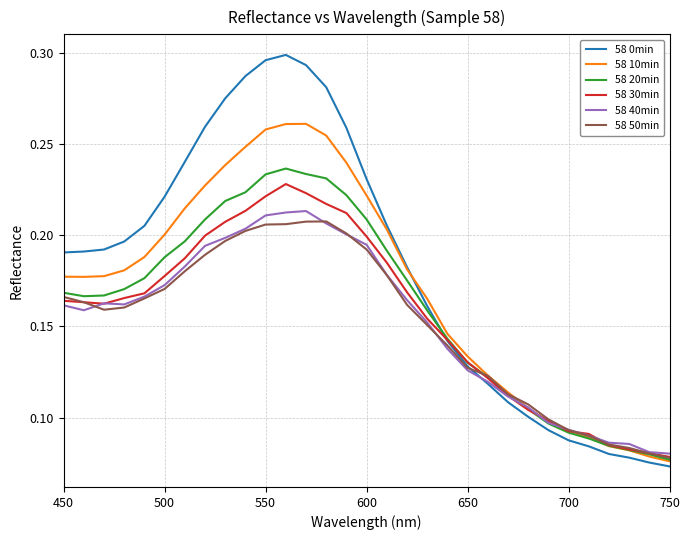

Which series has the widest spread of values?

58 0min